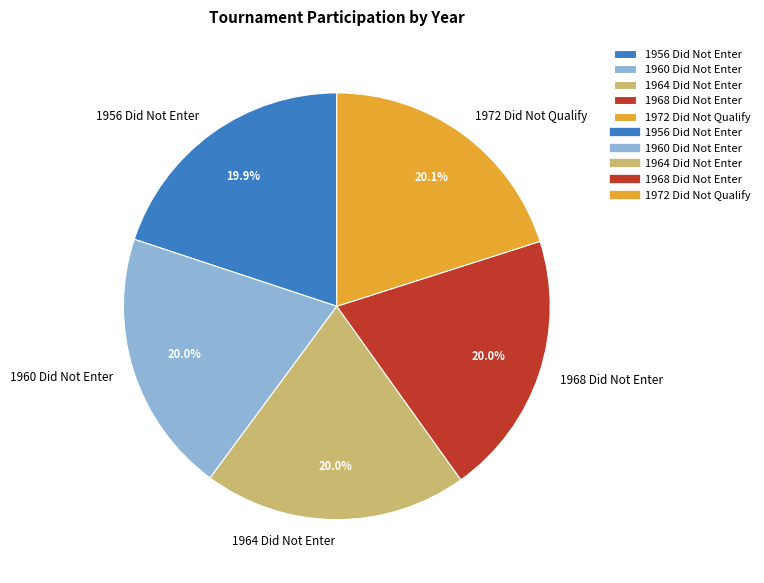

How much of the chart is everything except 1960 Did Not Enter?

80.0%